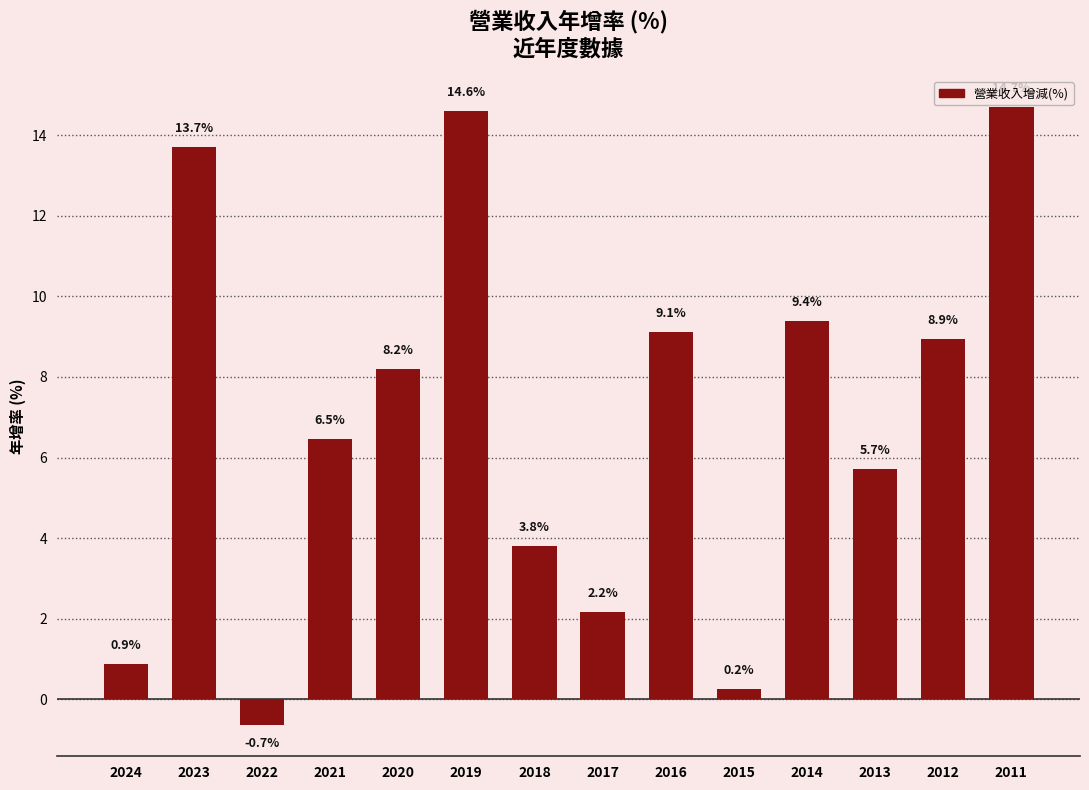

How many values are below 8?

7